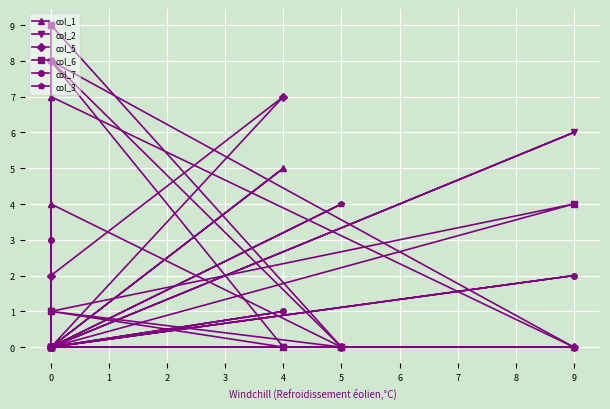

True or false: col_1 and col_6 cross at least once.

True